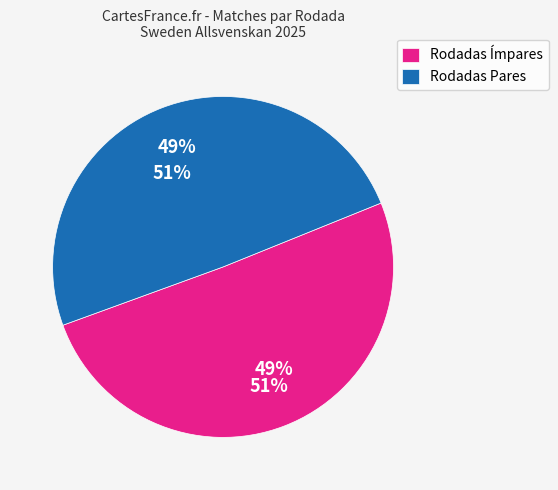

Is the sum of Rodada 9 and Rodada 11 greater than half?

No